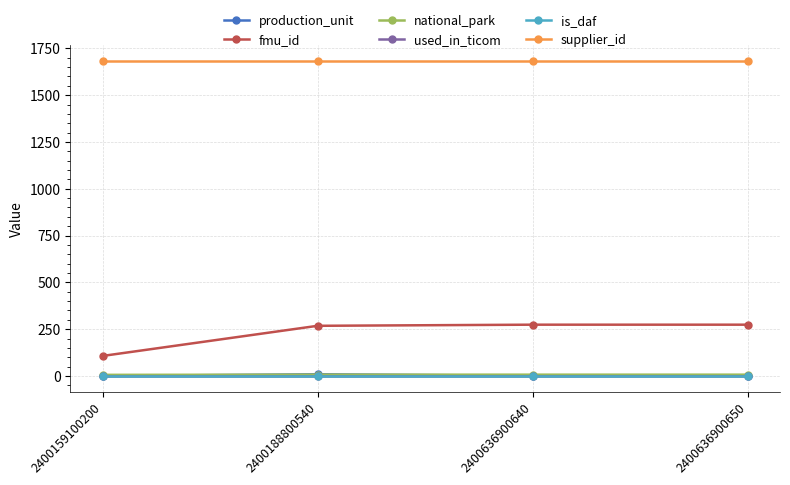

Which series has the largest range (max minus min)?

fmu_id